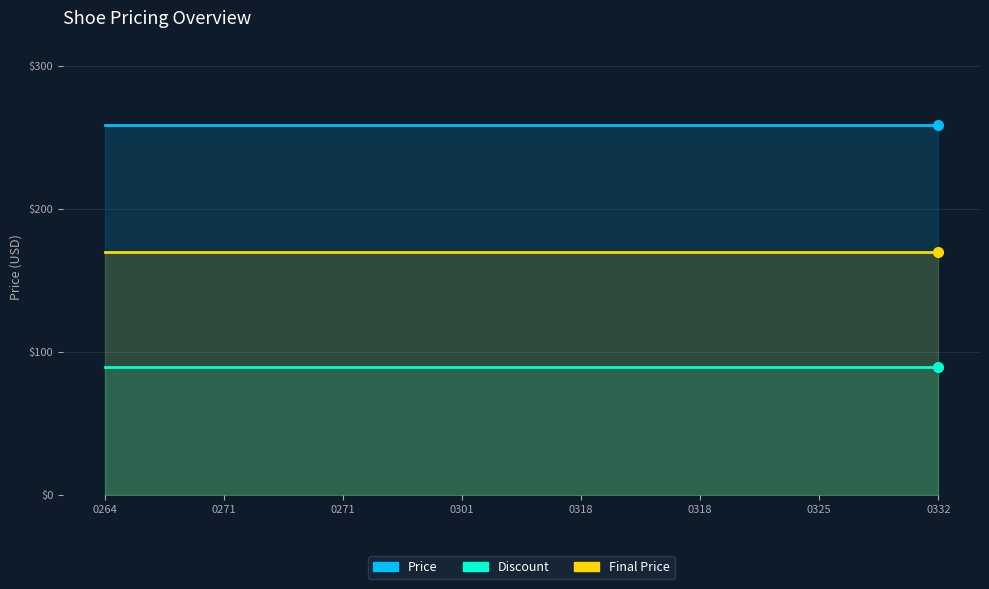

How many distinct data groups are displayed?

3